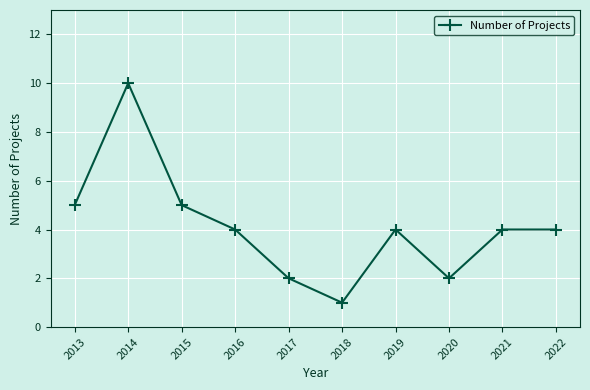

Reading left to right, what are all the values shown in this chart?

2013=5	2014=10	2015=5	2016=4	2017=2	2018=1	2019=4	2020=2	2021=4	2022=4